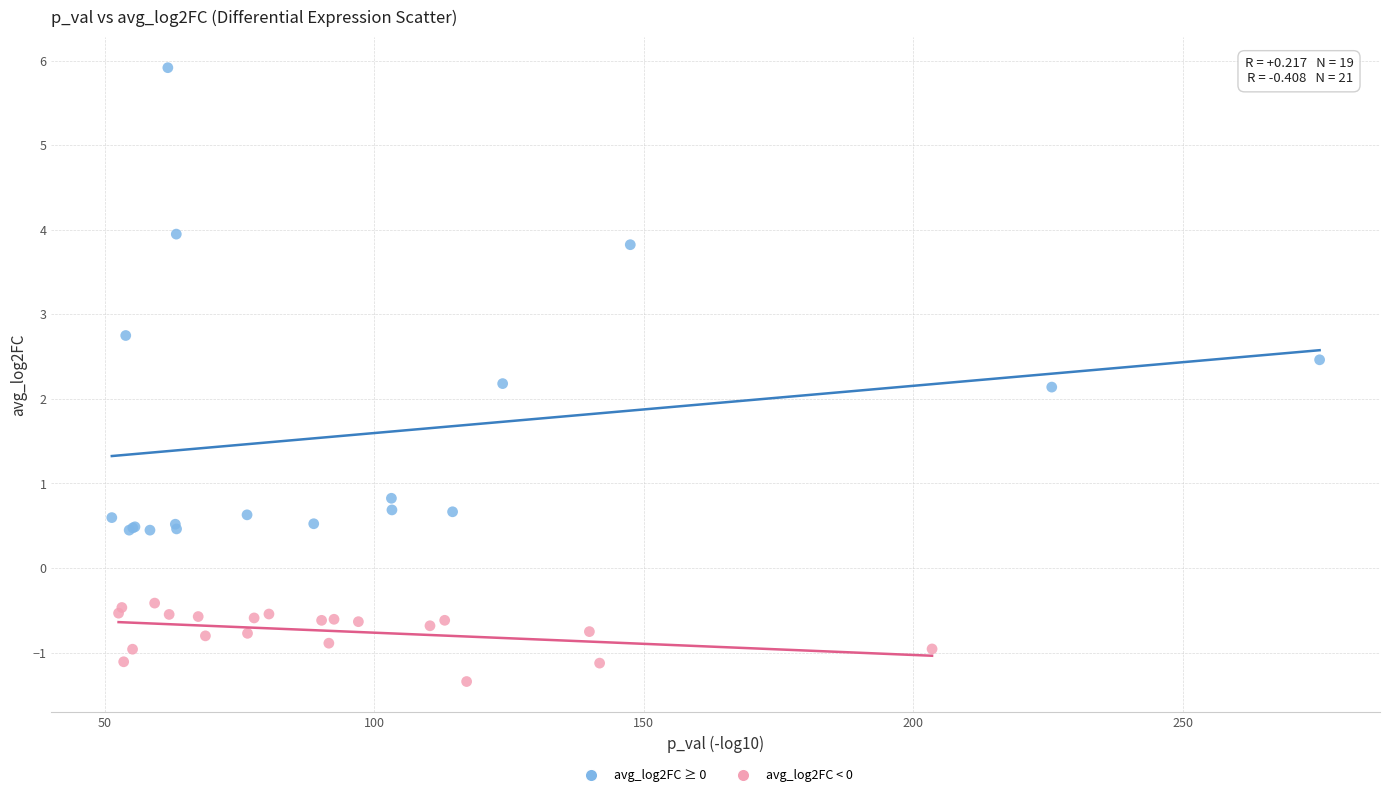

Which series reaches the maximum Y coordinate?

avg_log2FC ≥ 0